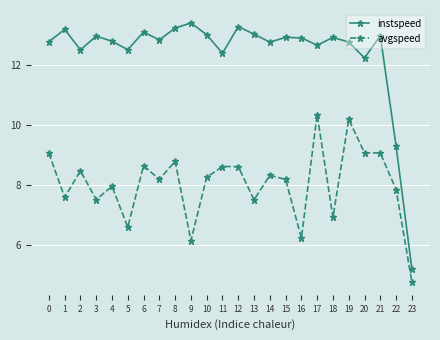

In instspeed, how many points are higher than both neighbors (excluding endpoints)?

8